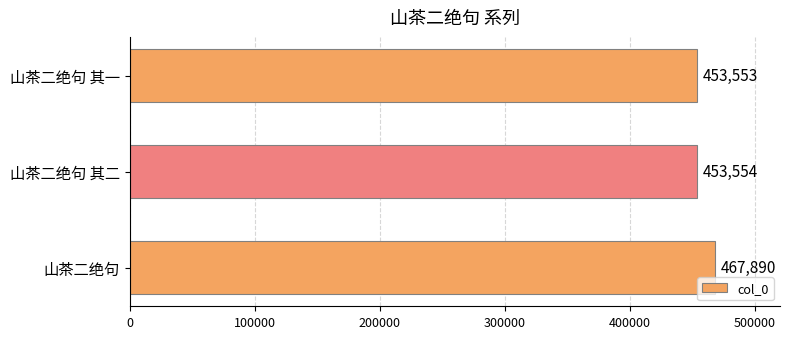

Approximately how many times larger is the value at 山茶二绝句 其一 compared to 山茶二绝句?

1.0